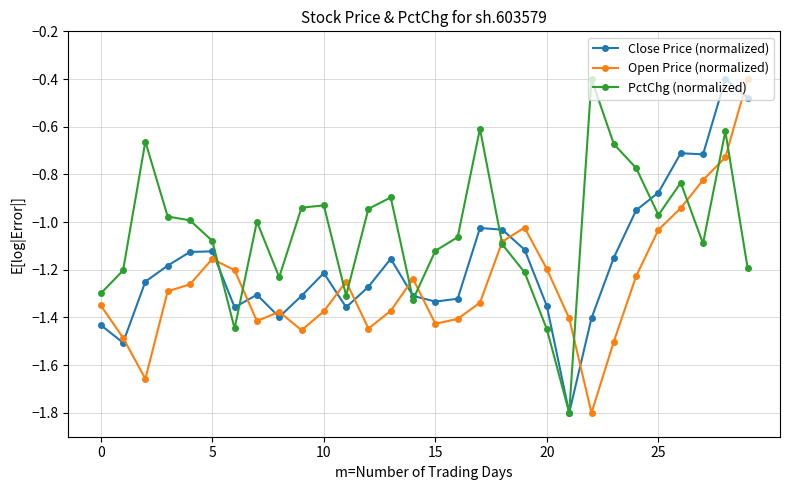

How many lines are shown in the chart?

3